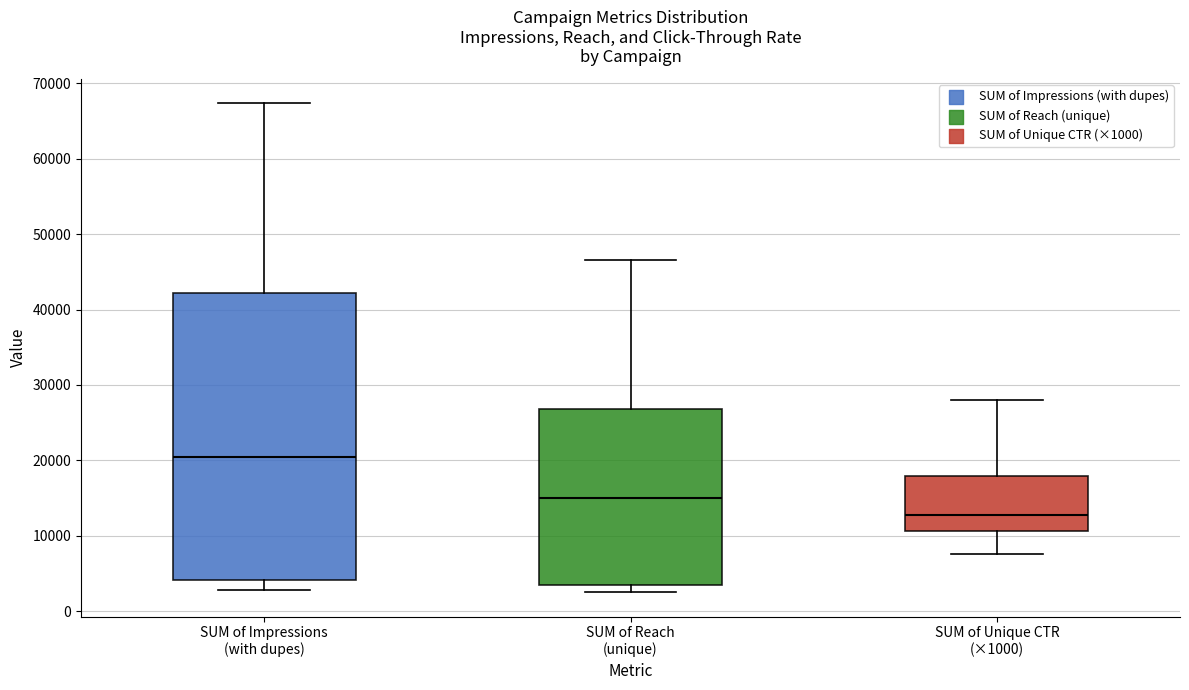

Comparing the boxes themselves (not the whiskers), which one is the tallest?

SUM of Impressions (with dupes)